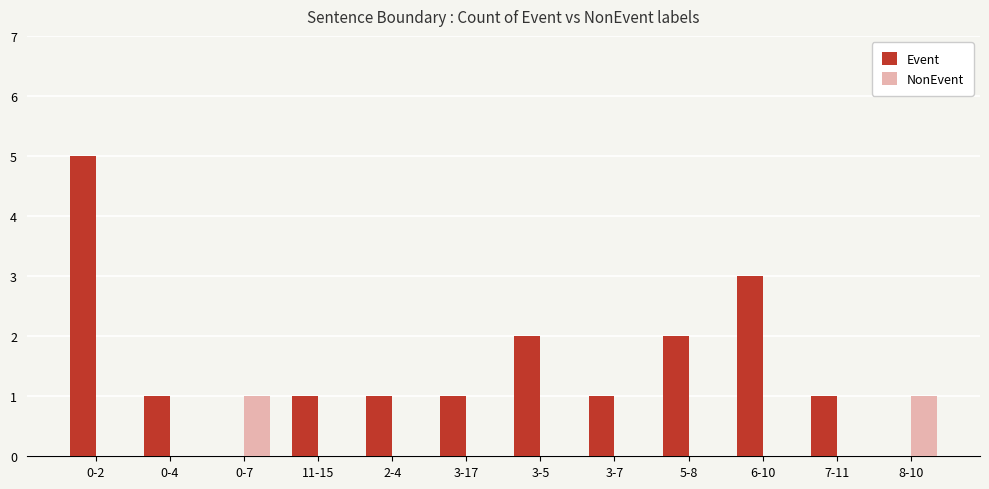

What are all the series names shown in the legend?

Event, NonEvent